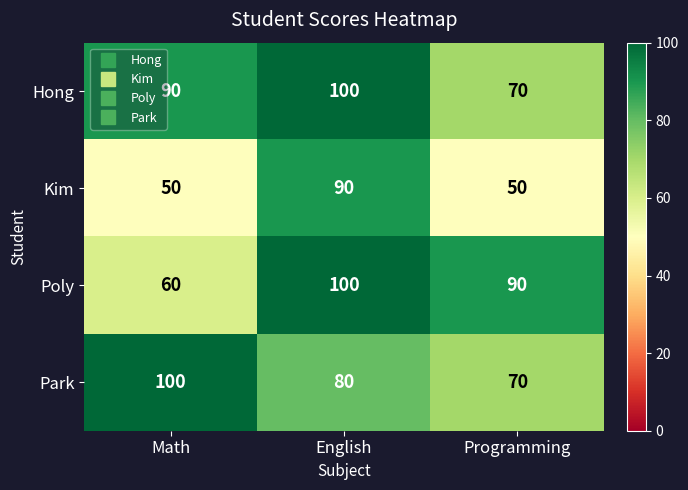

Reading right to left, transcribe all the data shown in this chart.

Hong: Programming=70	English=100	Math=90
Kim: Programming=50	English=90	Math=50
Poly: Programming=90	English=100	Math=60
Park: Programming=70	English=80	Math=100